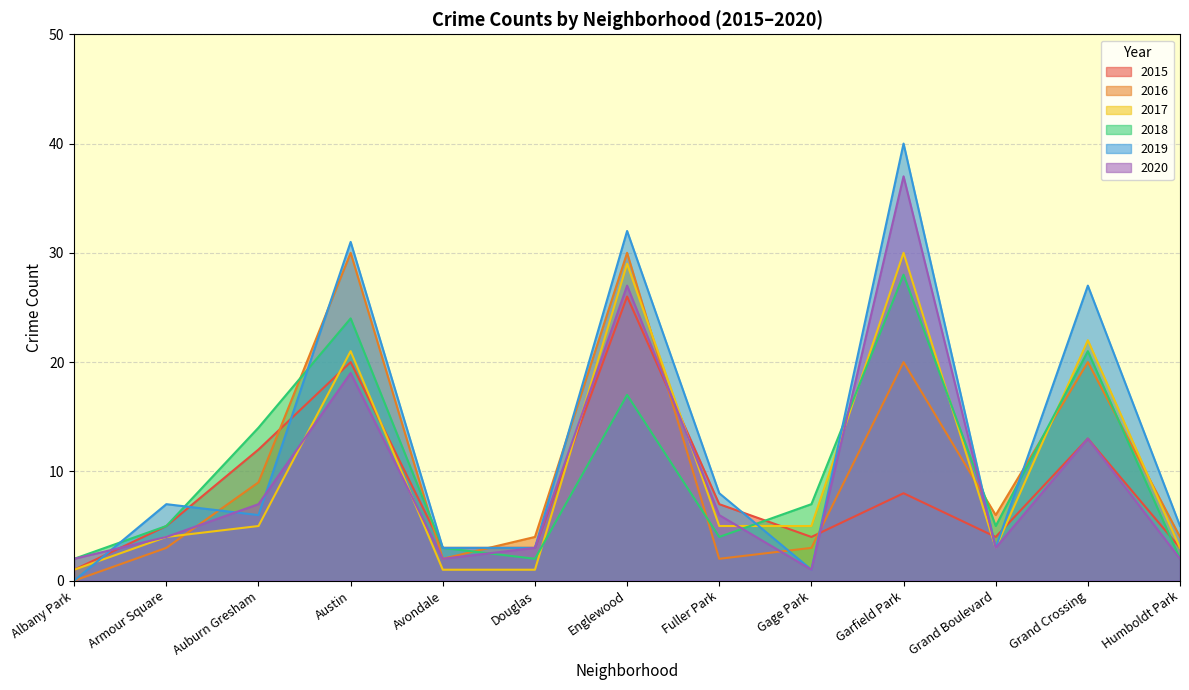

At which category does the chart reach its peak across all series?

Garfield Park